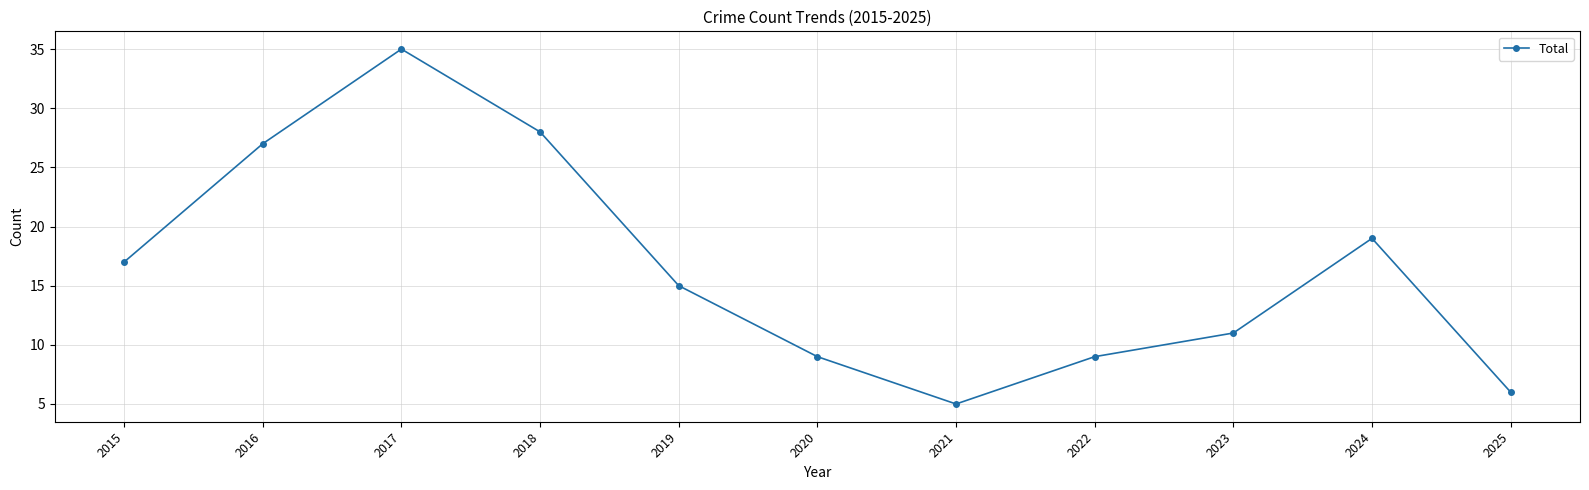

Is it true that the value at 2025 is 9?

False